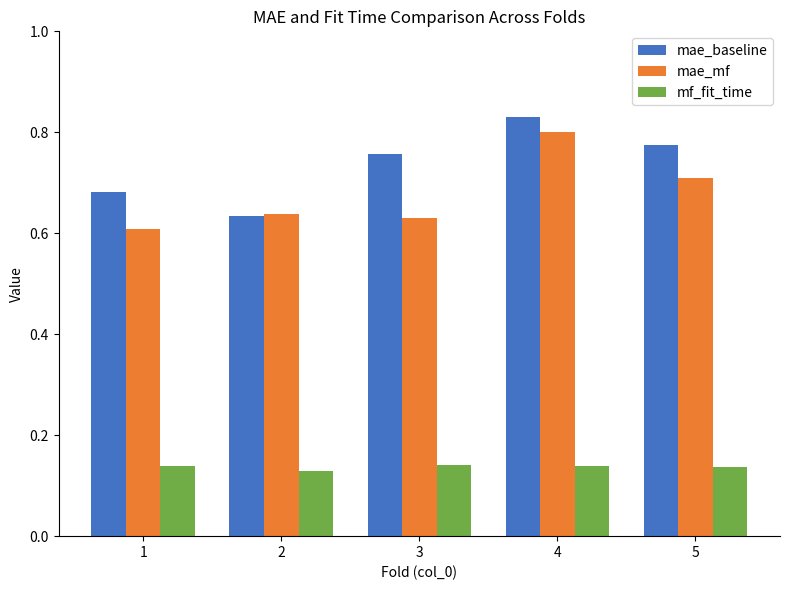

What is the sum of the mae_baseline values at 4 and 1?

1.5